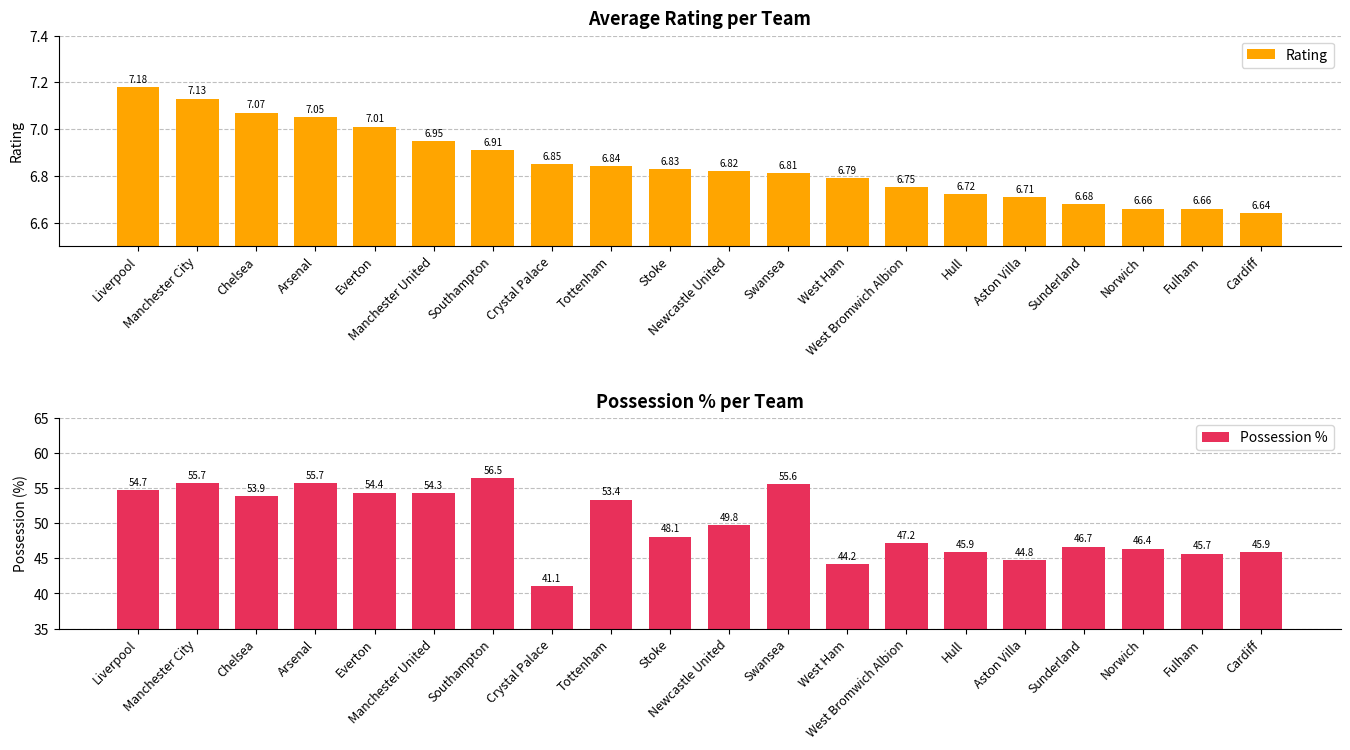

What is the label of the 3rd bar from the right?

Norwich